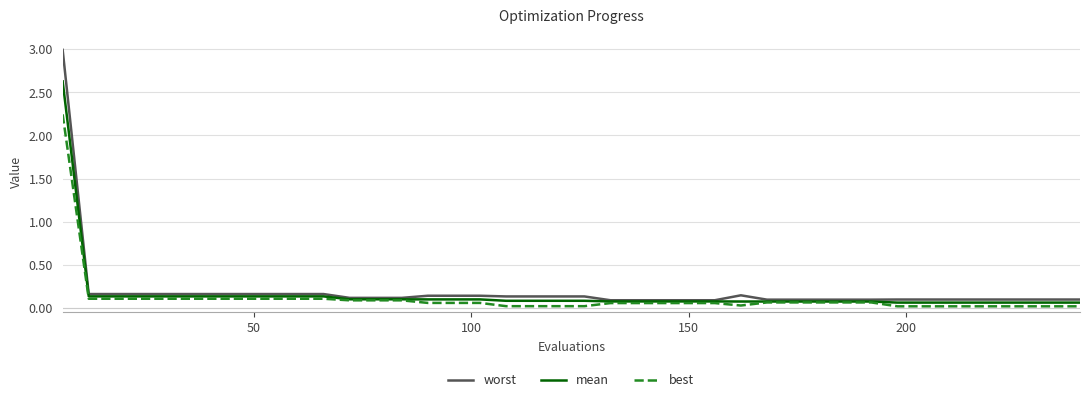

Which series has the widest spread of values?

worst